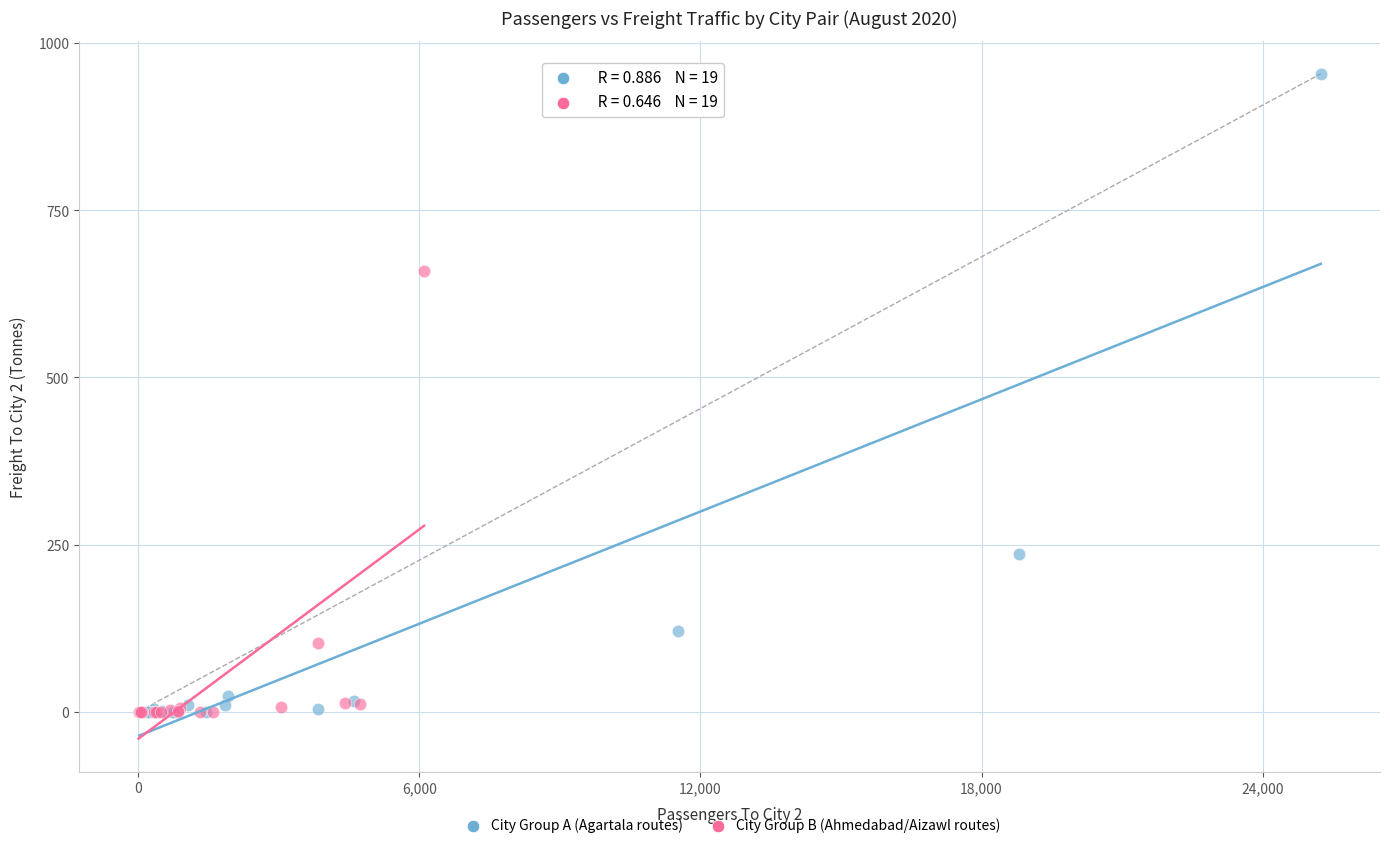

What are all the series names shown in the legend?

City Group A (Agartala routes), City Group B (Ahmedabad/Aizawl routes)